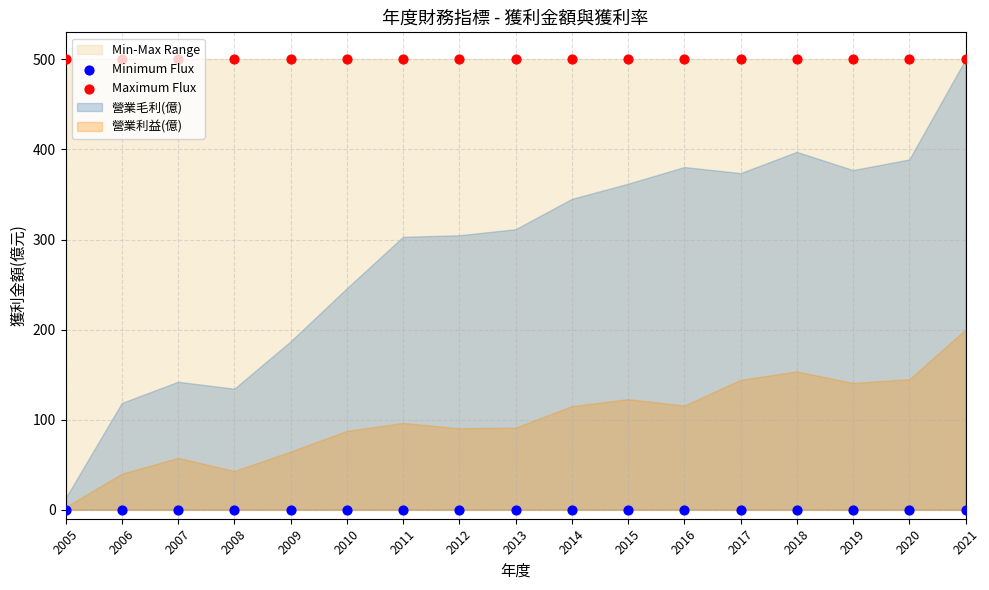

At which category is the sum across all series the highest?

2005